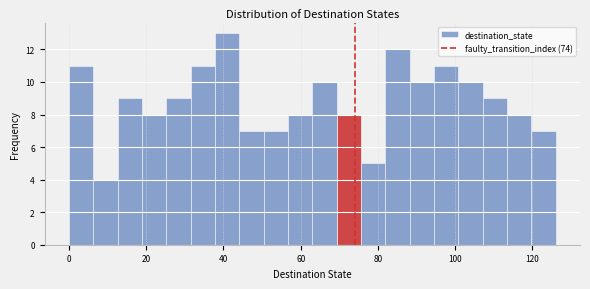

Read against the x-axis, roughly where is the centre of the tallest bar?

40